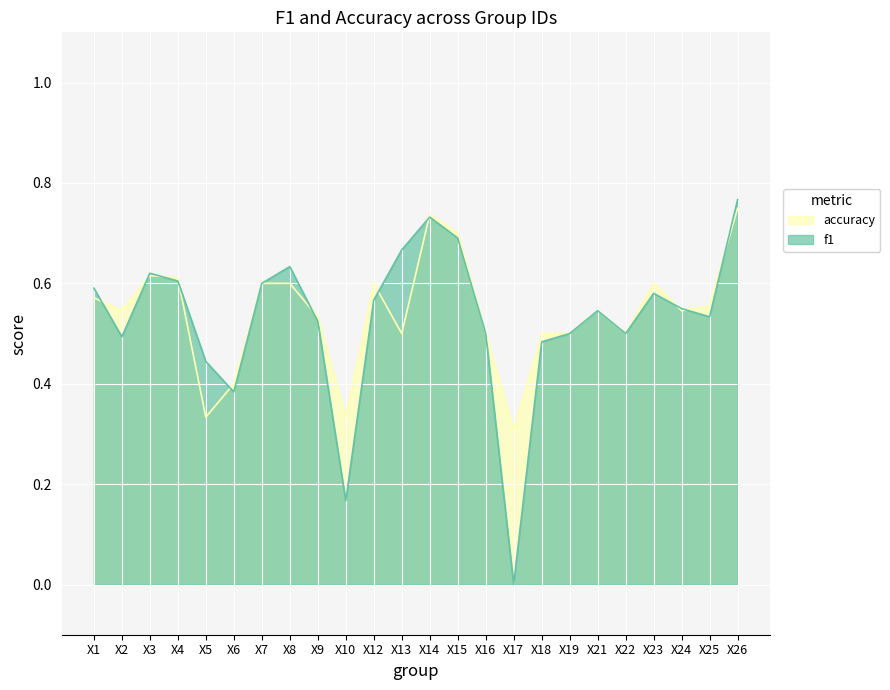

How many interior local valleys does the f1 series have?

6